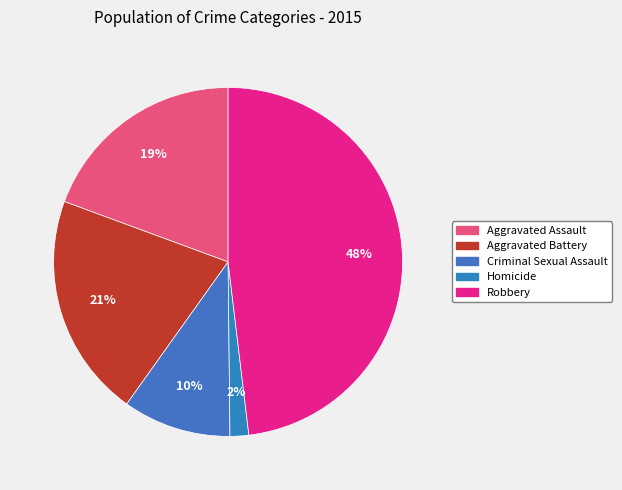

What is the smallest slice in the pie chart?

Homicide